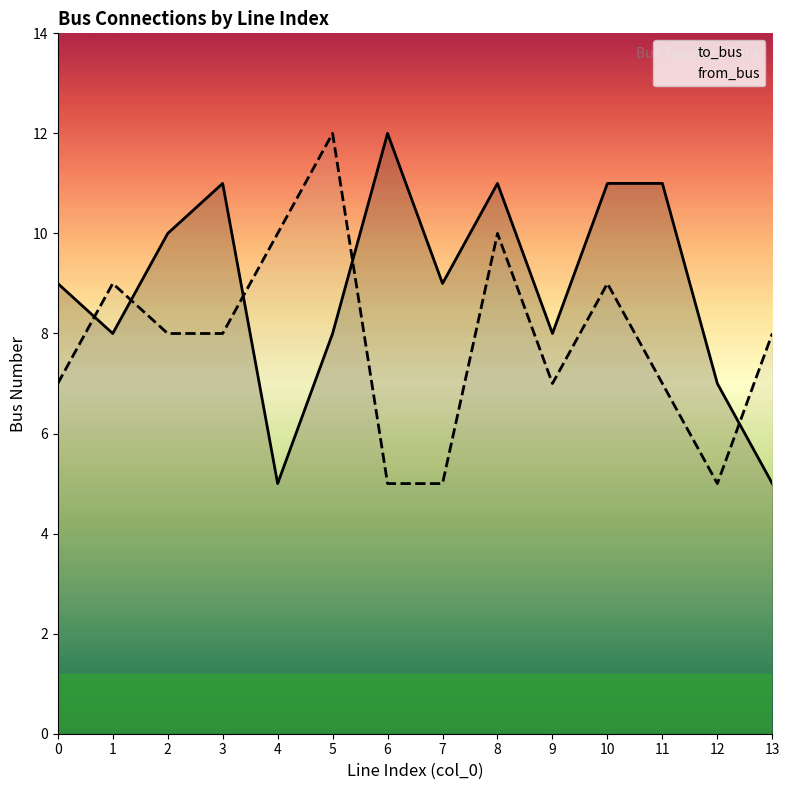

The to_bus series shows 18 at 11. True or false?

False